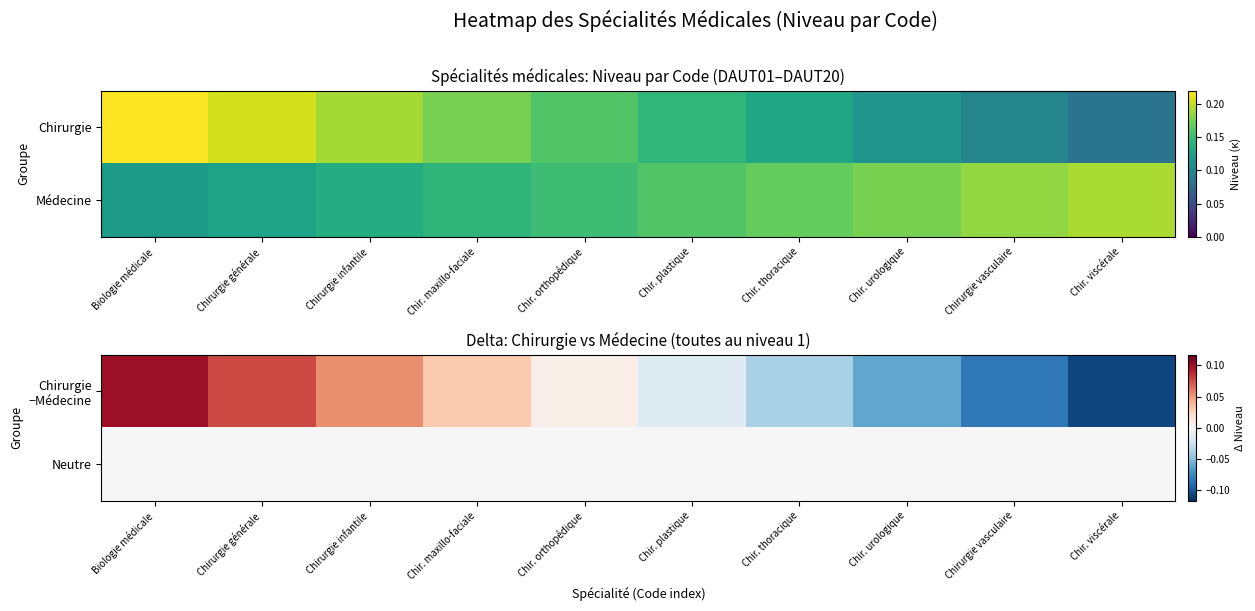

Rank the series at Chirurgie infantile from highest to lowest value.

Chirurgie −Médecine, Neutre